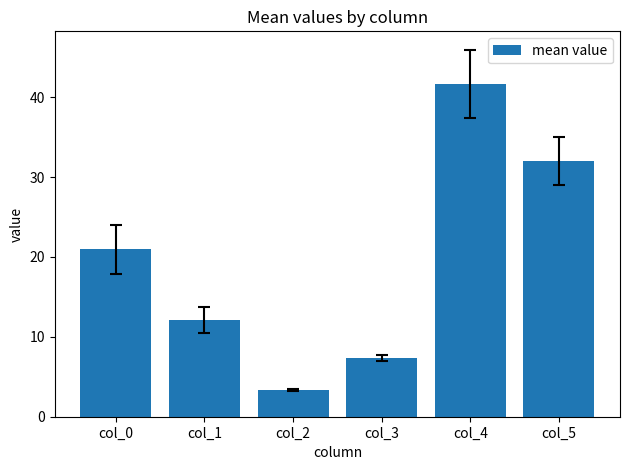

How many values exceed 20?

3